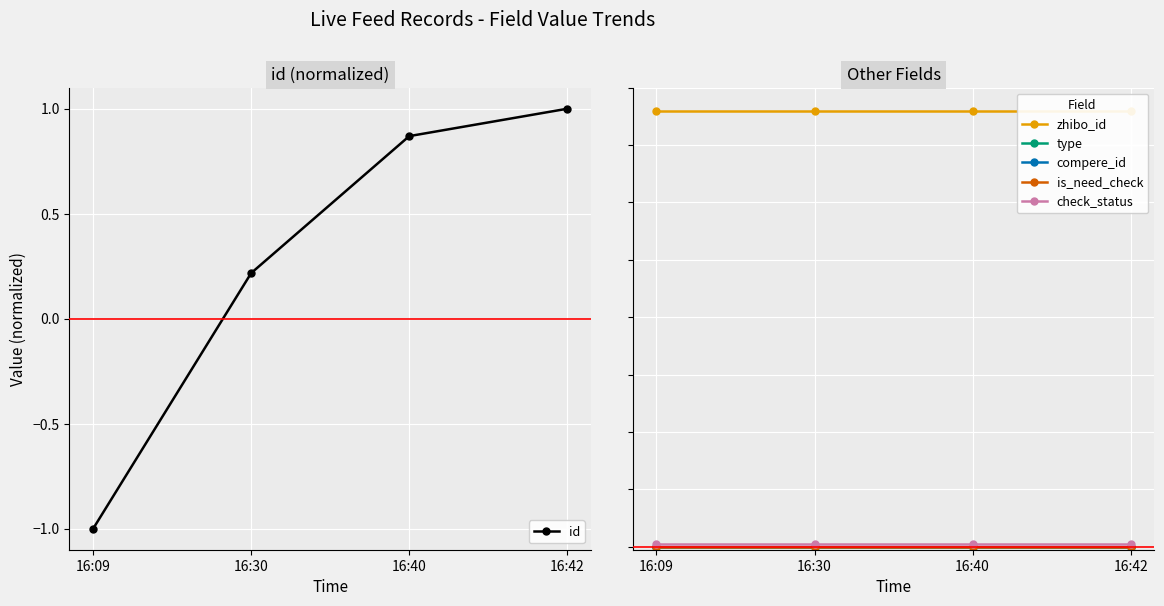

At which category is the sum across all series the highest?

16:42